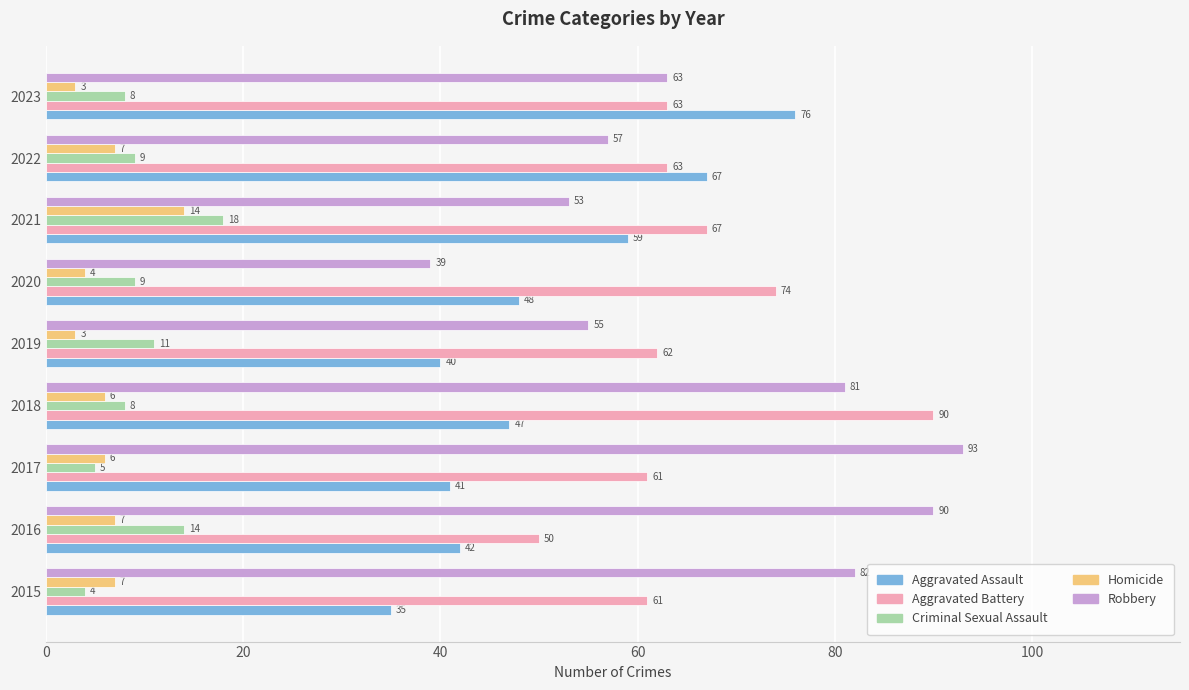

Which series has the largest total across all categories?

Robbery